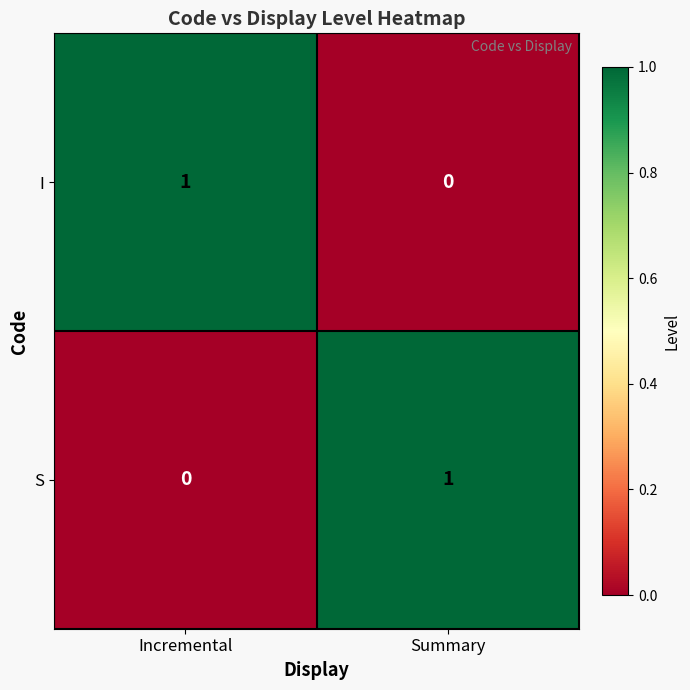

Reading left to right, transcribe all the data shown in this chart.

I: Incremental=1	Summary=0
S: Incremental=0	Summary=1